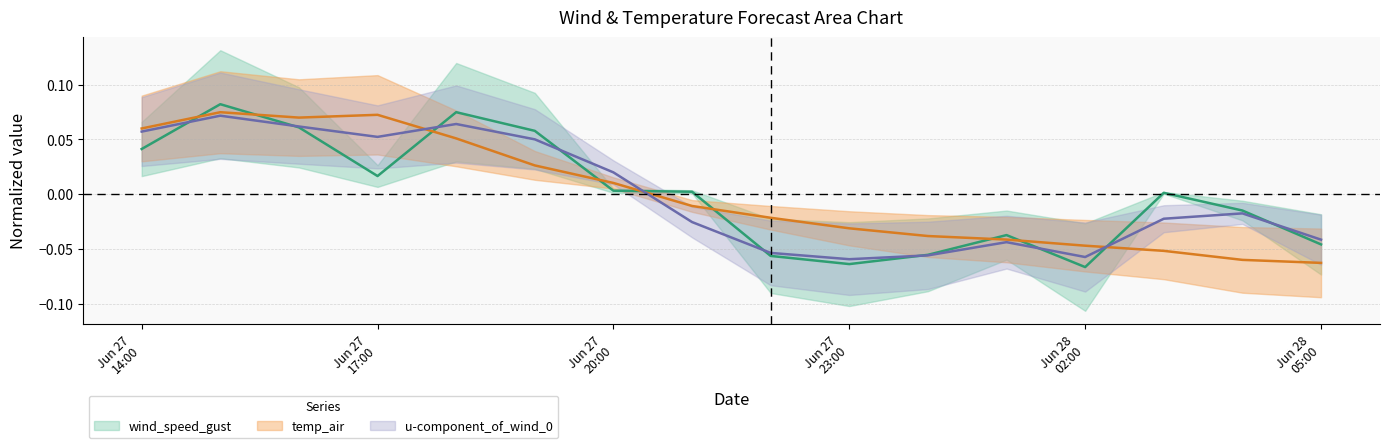

True or false: u-component_of_wind_0 has more than 1 interior local peaks.

True